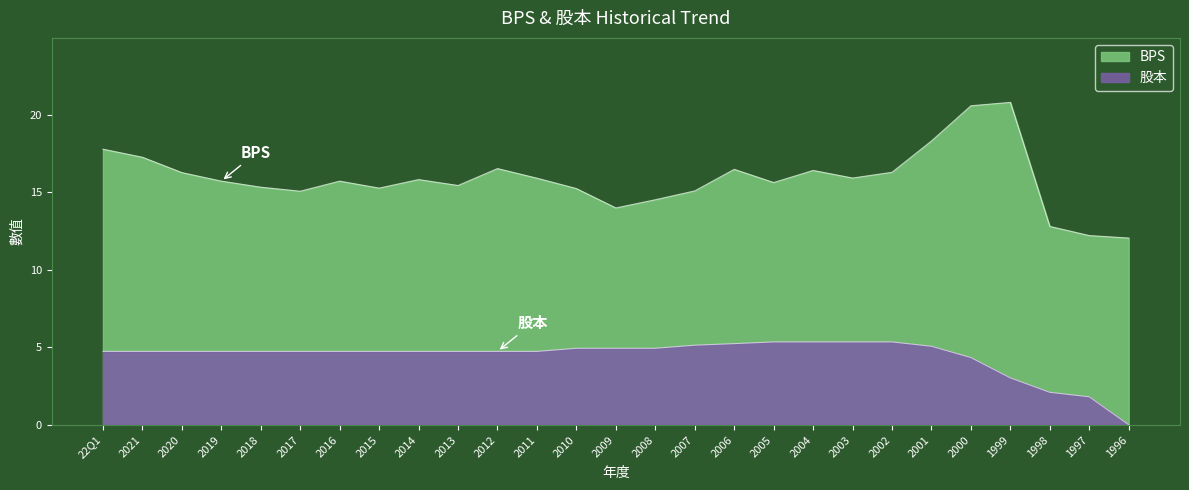

What is the difference between the BPS values at 2000 and 2015?

5.3